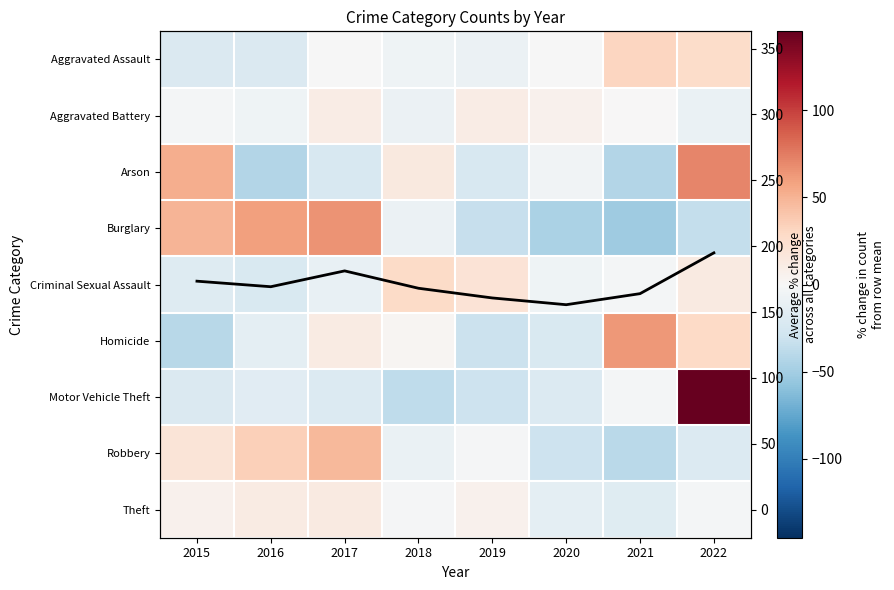

Is the value of Homicide at 2015 greater than the value of Aggravated Battery at 2015?

No